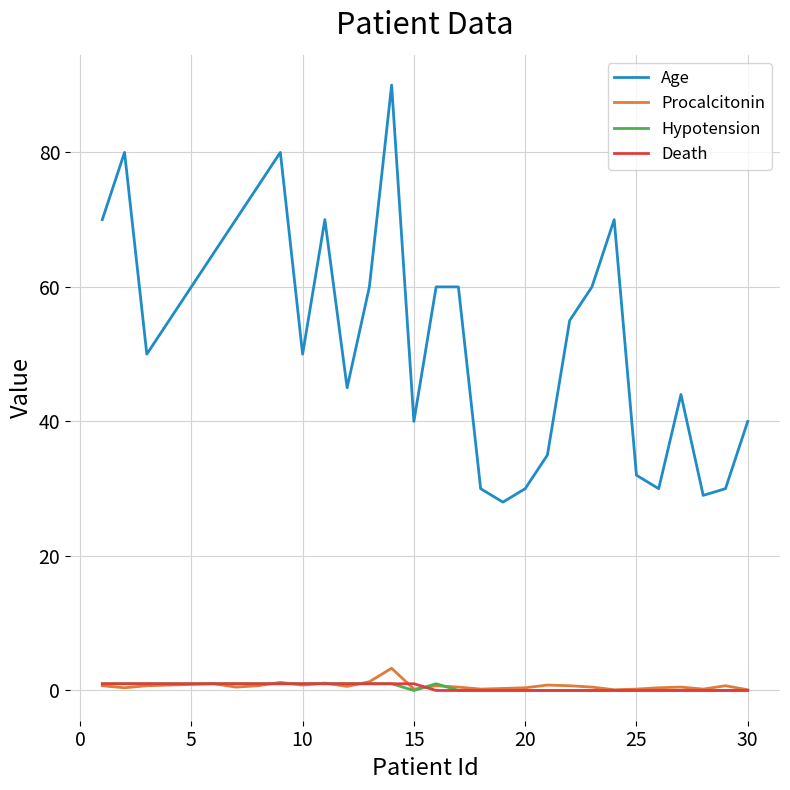

Which series has the largest total across all categories?

Age